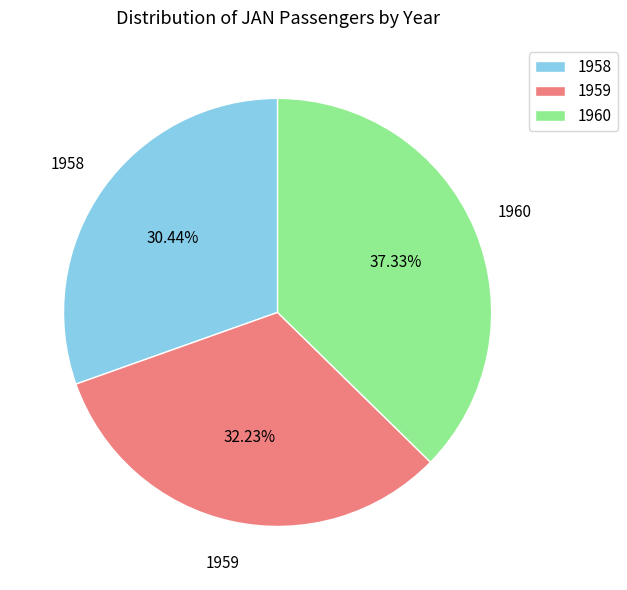

To the nearest percent, what portion does 1959 represent?

32%